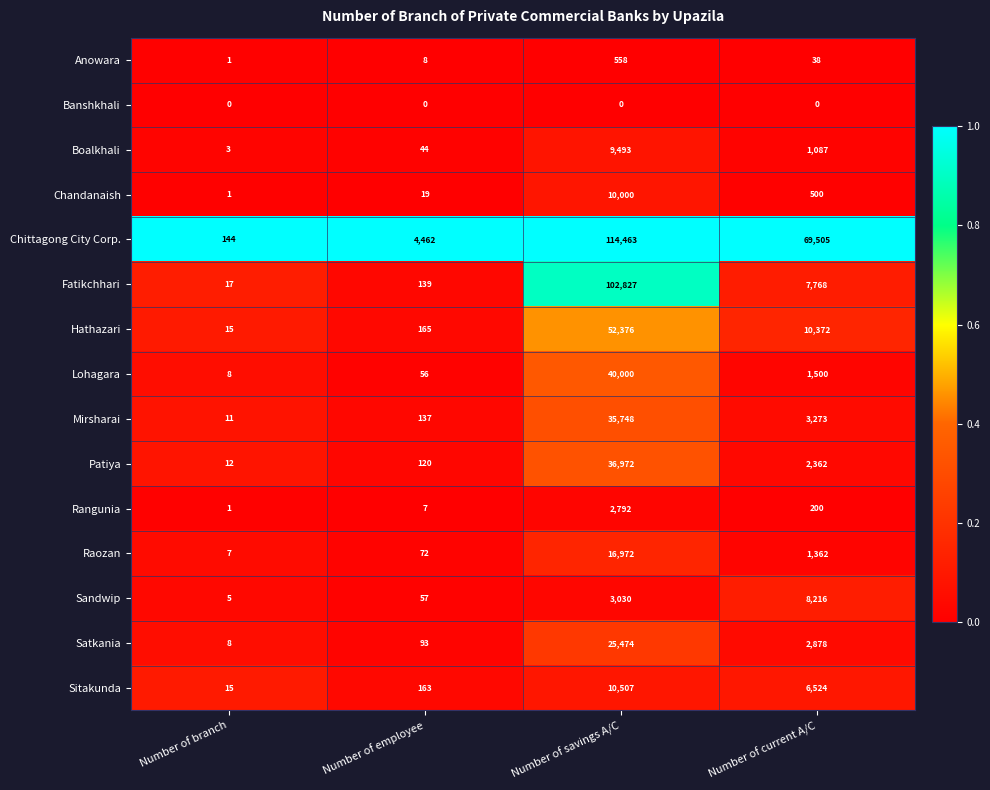

What is the total value across all series at Number of employee?

5542